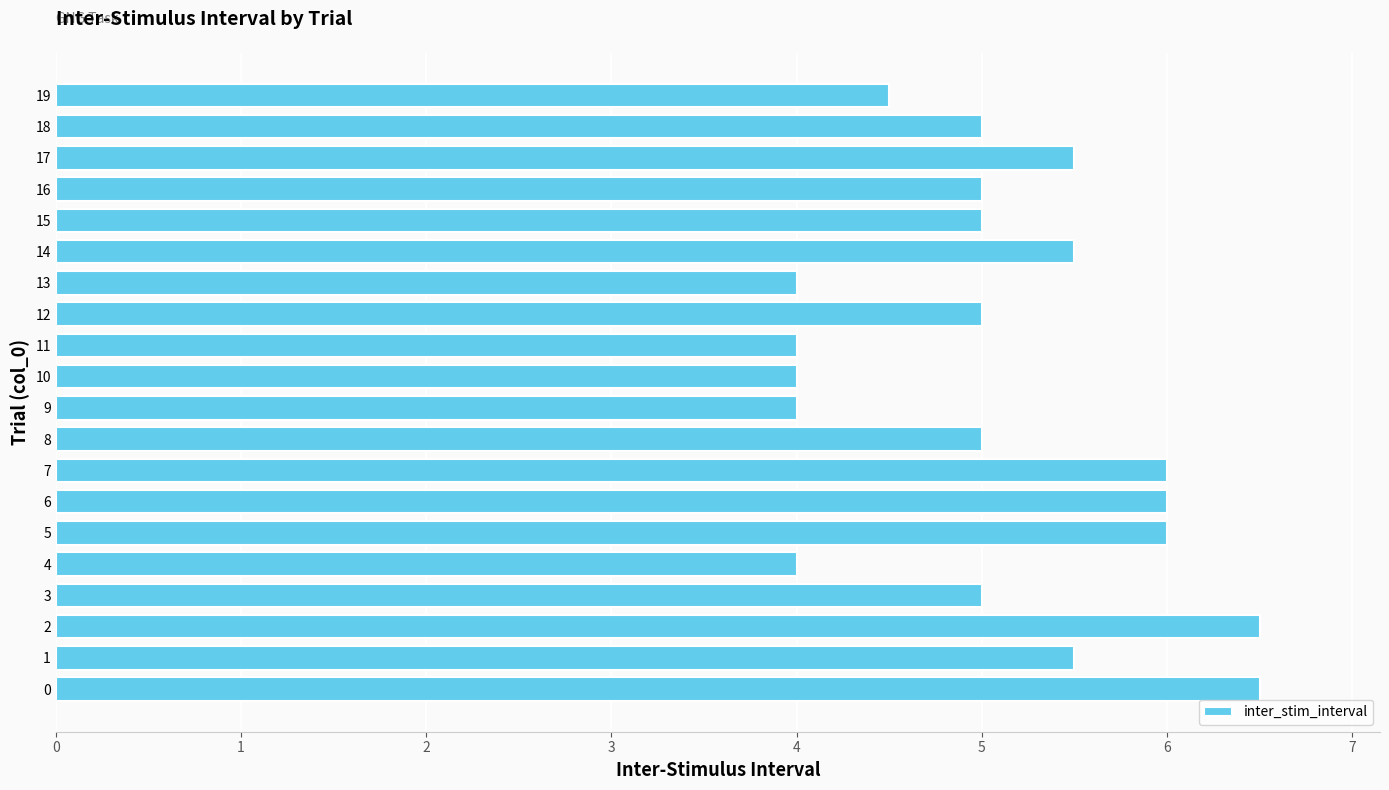

How many distinct data groups are displayed?

1